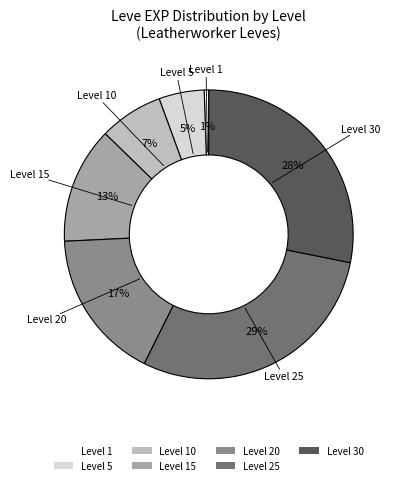

Which has a higher value, Level 30 or Level 15?

Level 30